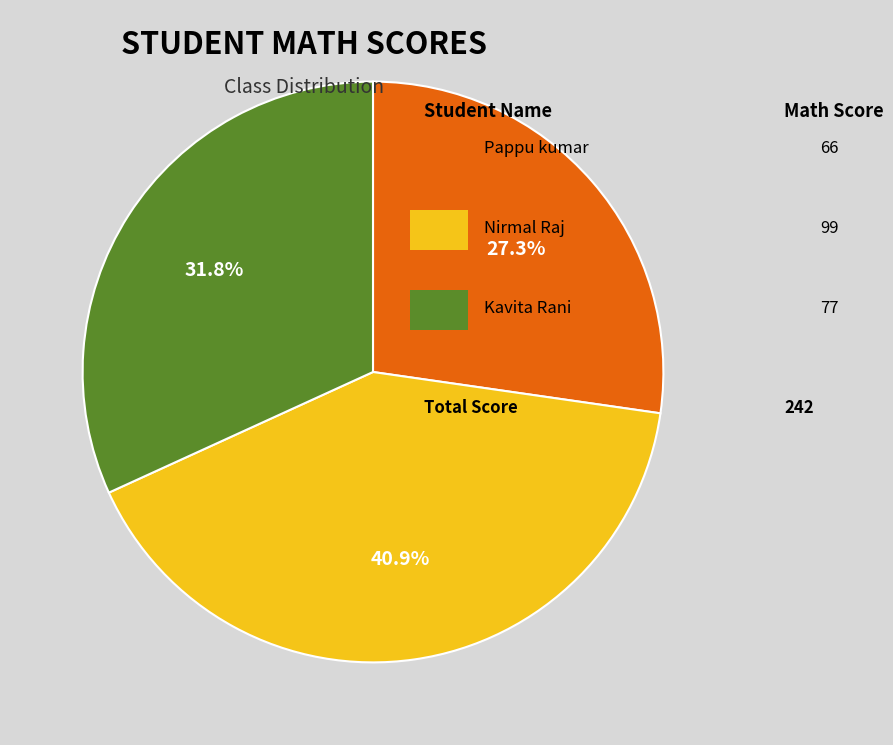

Does any single category account for the majority?

No